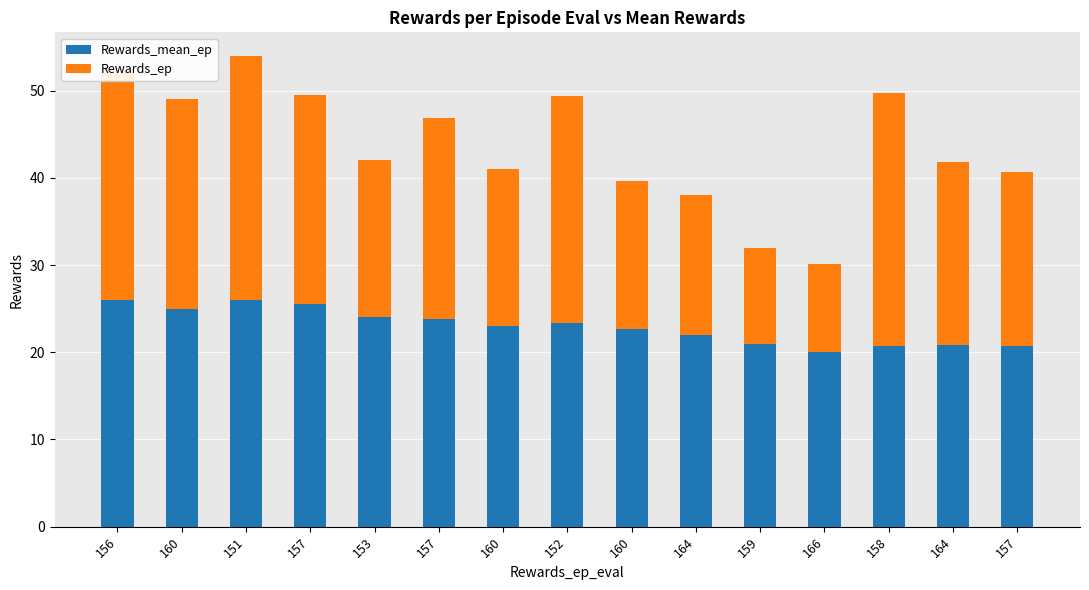

What is the lowest value of the Rewards_mean_ep series?

20.1